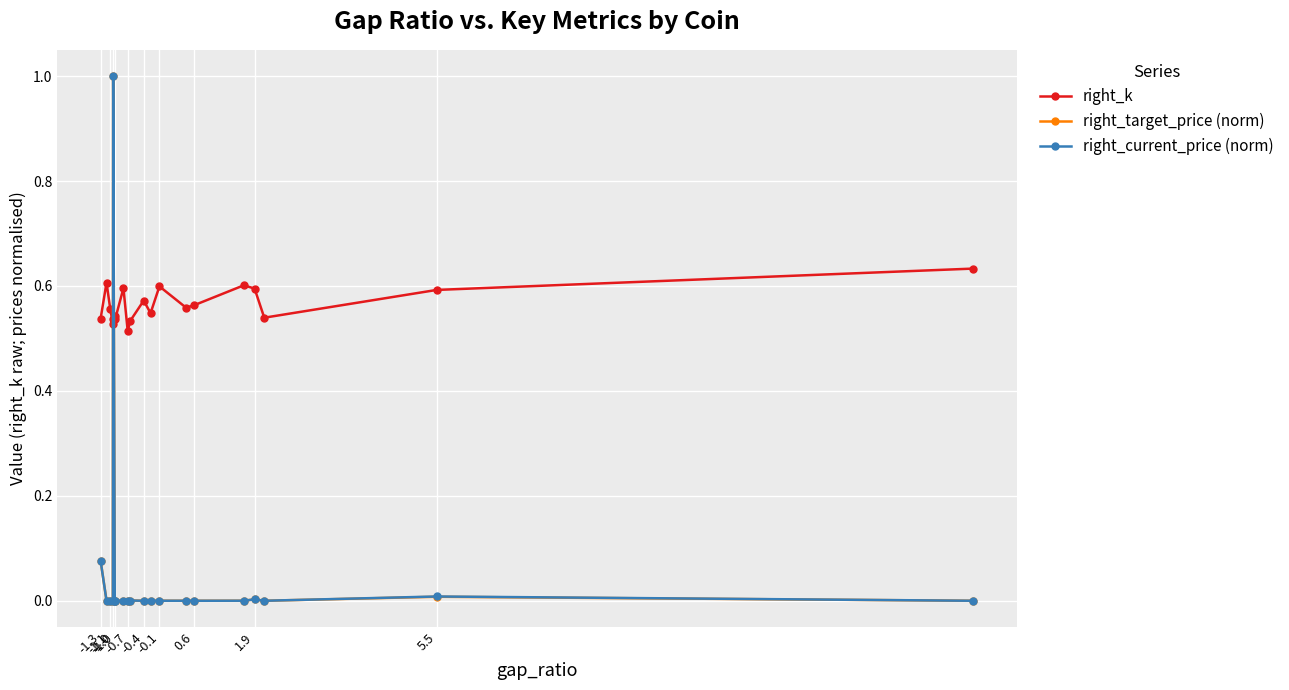

What is the sum of all right_current_price (norm) values?

1.1